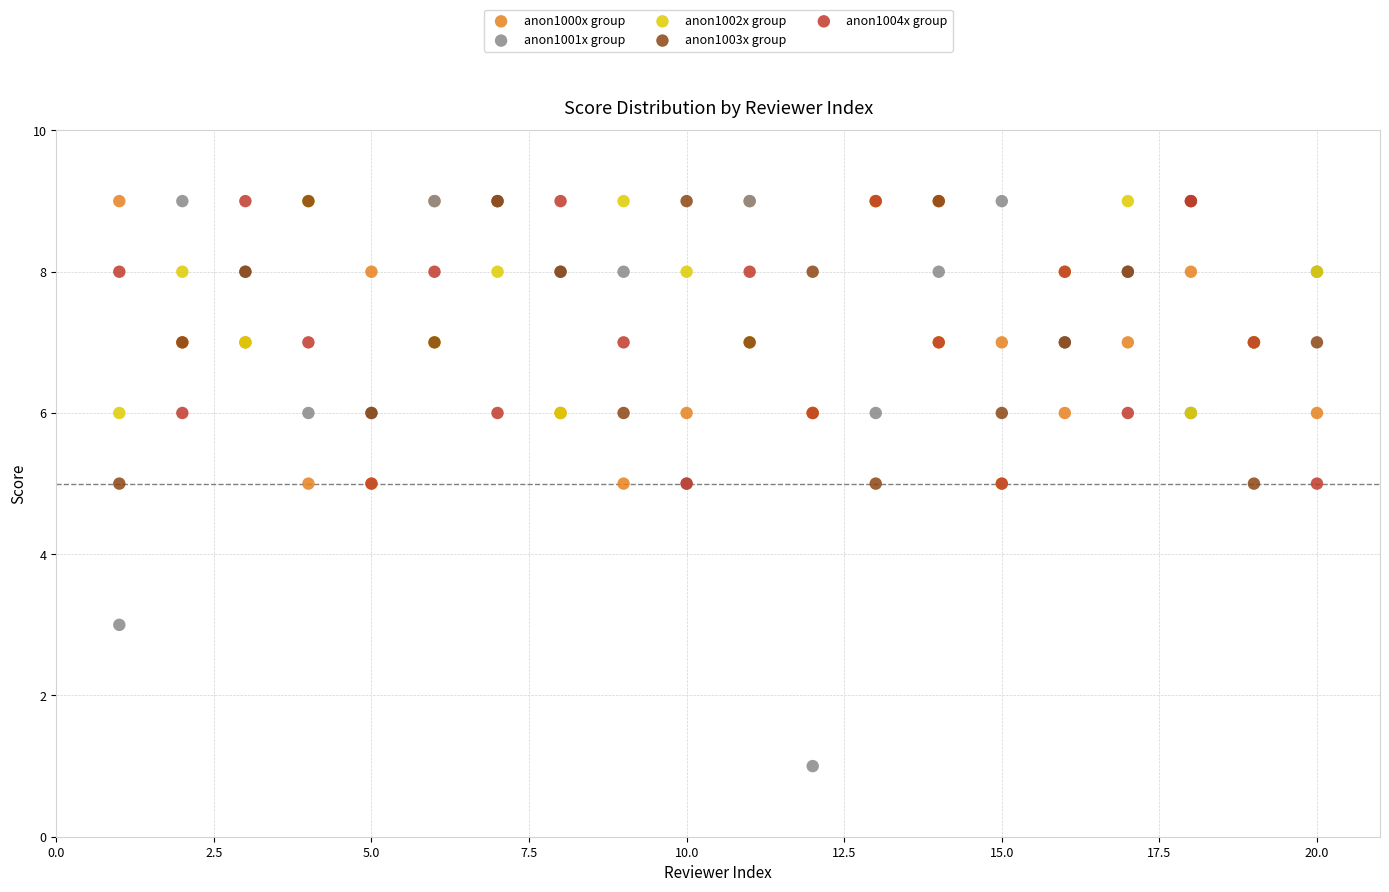

What are all the series names shown in the legend?

anon1000x group, anon1001x group, anon1002x group, anon1003x group, anon1004x group